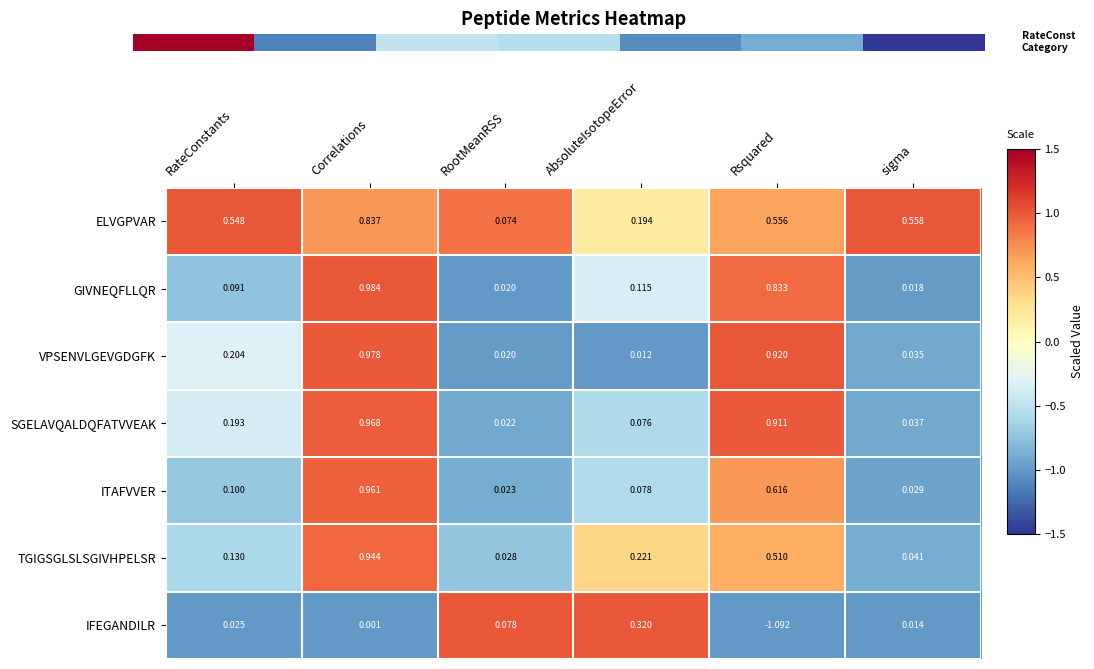

Which category has the highest value in the ITAFVVER series?

Correlations